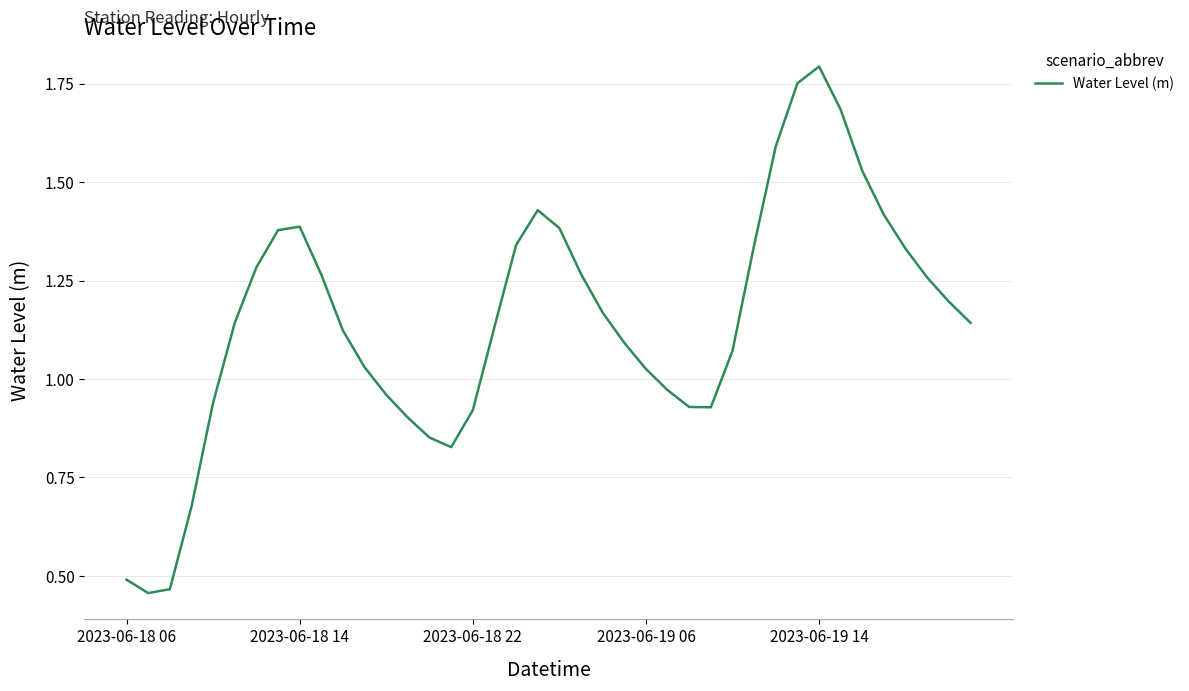

How many lines are shown in the chart?

1